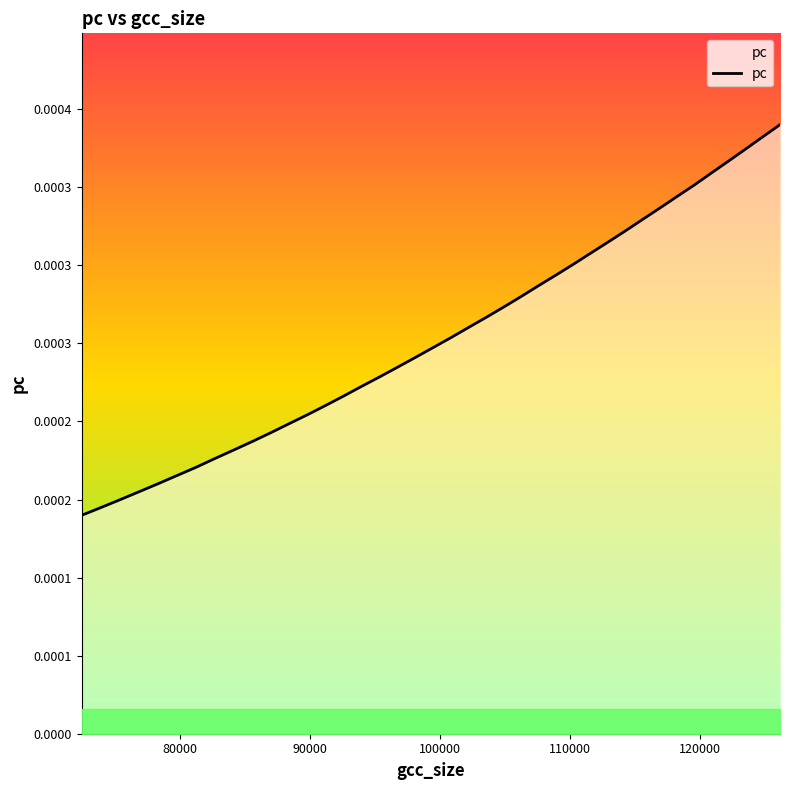

How many series are shown in this chart?

1